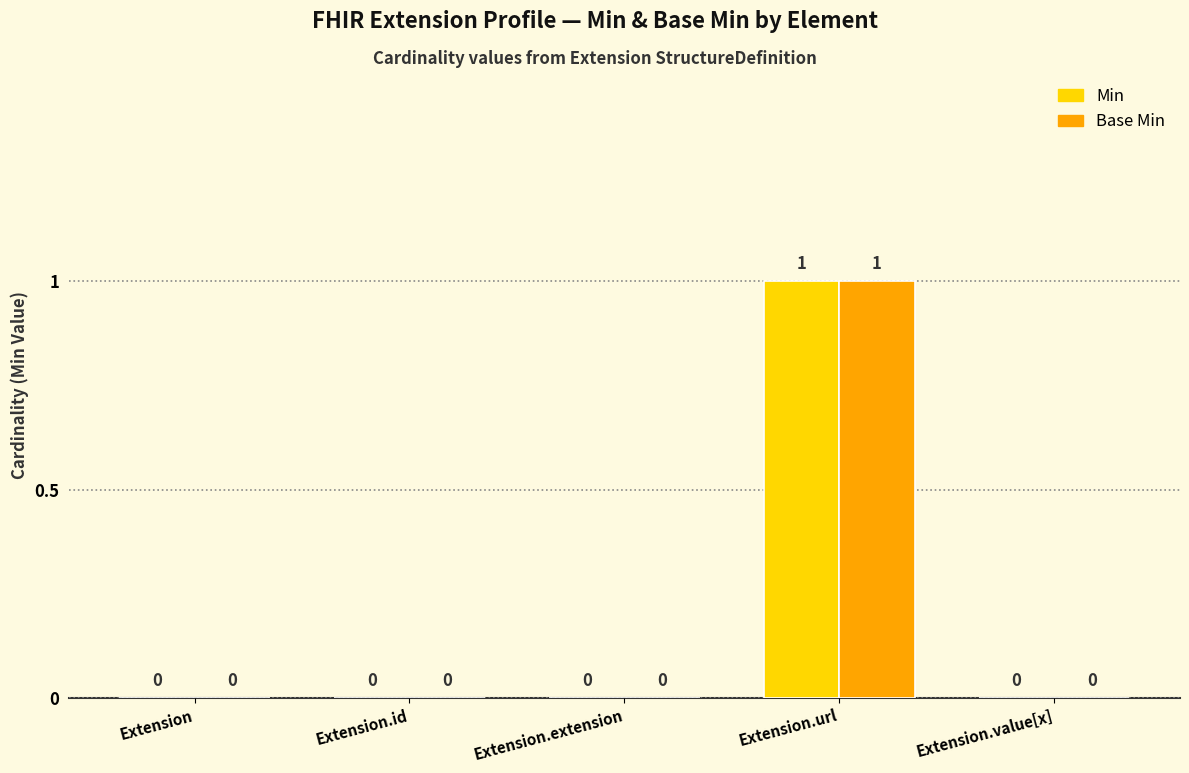

What is the highest value of the Base Min series?

1